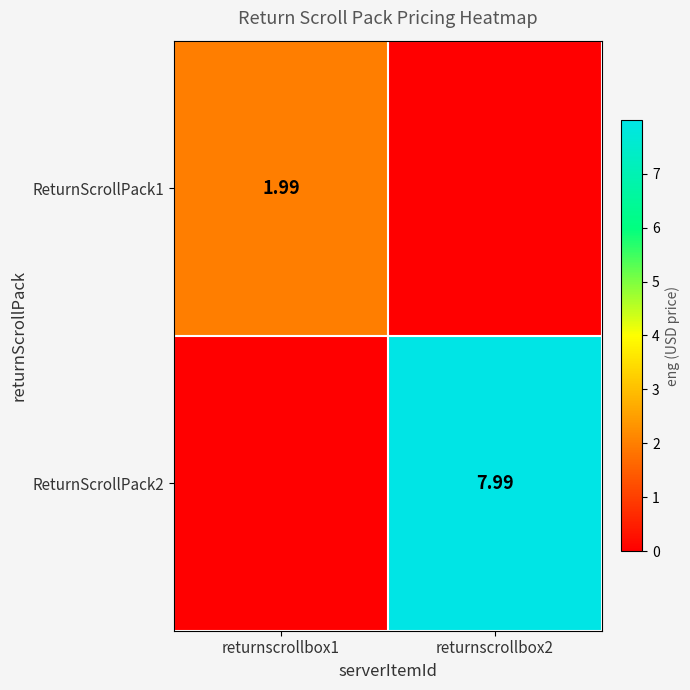

Which series has the largest range (max minus min)?

ReturnScrollPack2